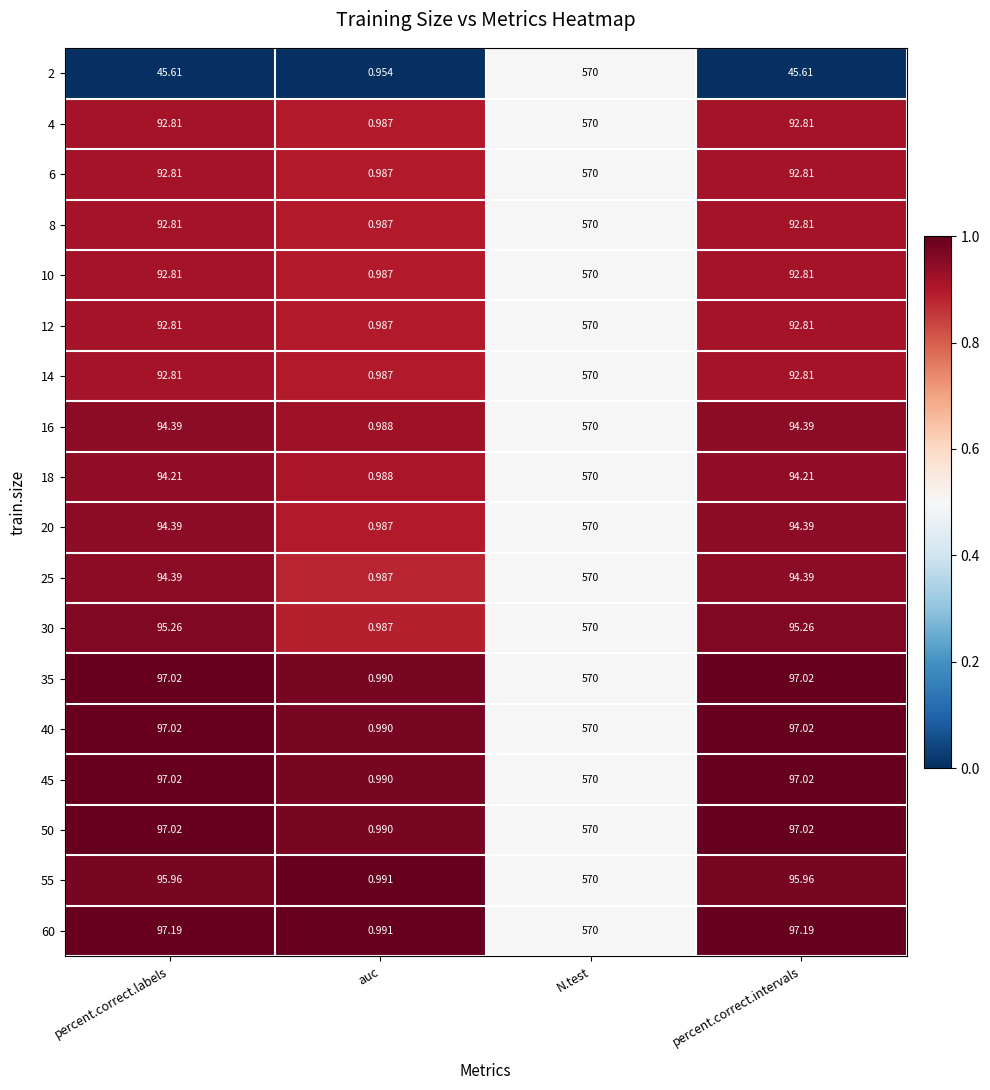

At which label does 16 first exceed 94?

percent.correct.labels